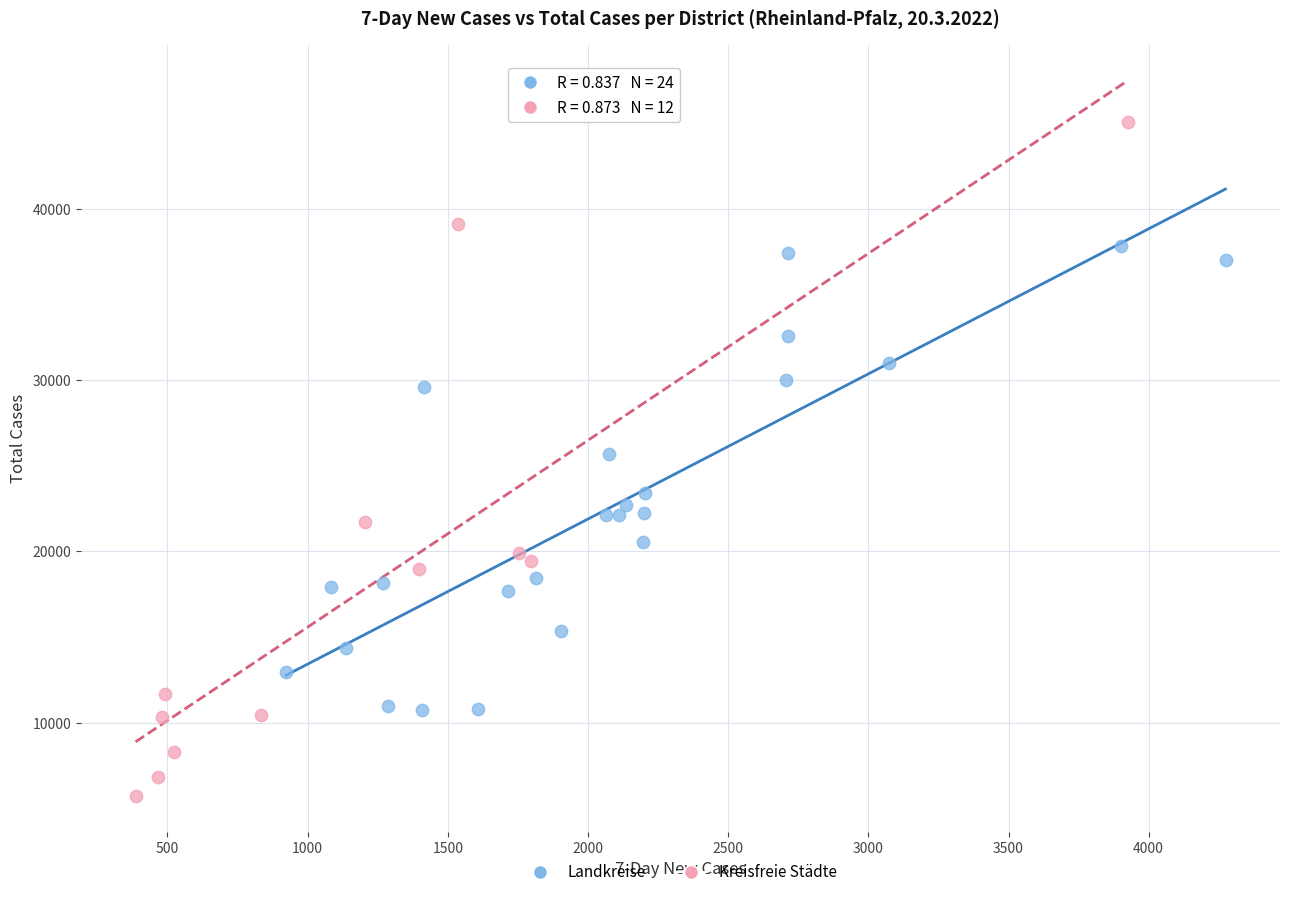

Which series reaches the minimum Y coordinate?

Kreisfreie Städte